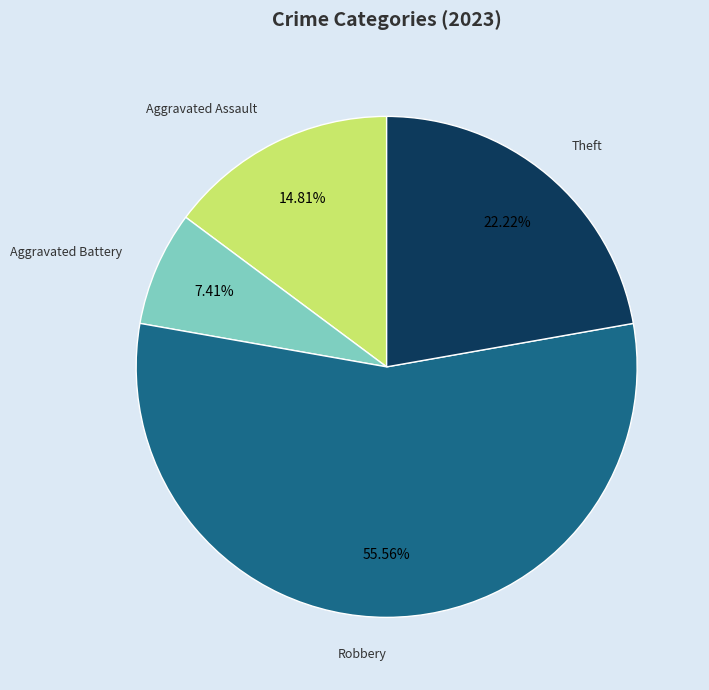

Does any single category account for the majority?

Yes